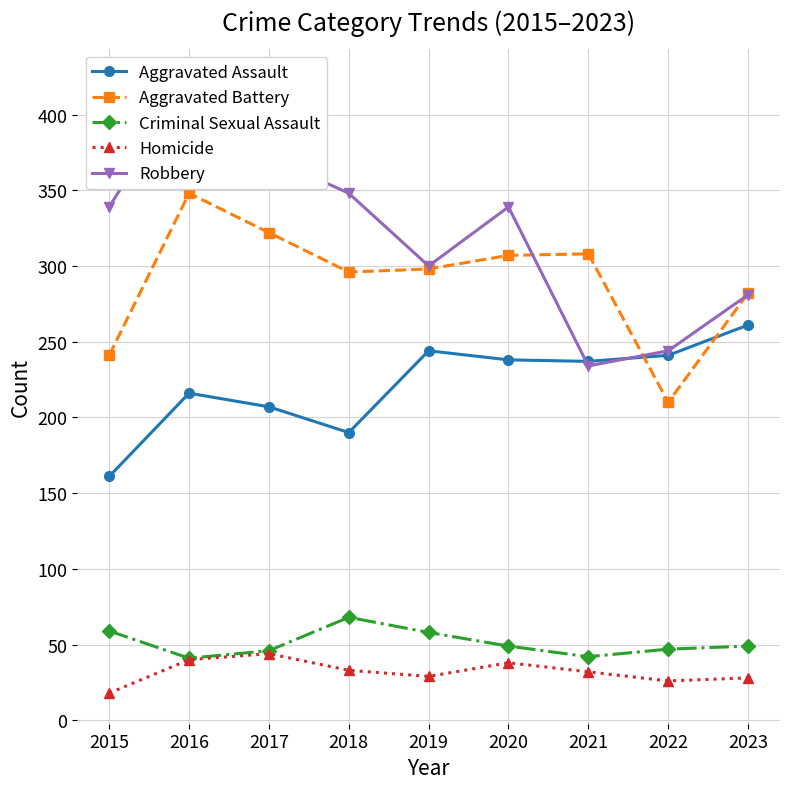

Where does the Criminal Sexual Assault series first go above 49?

2015